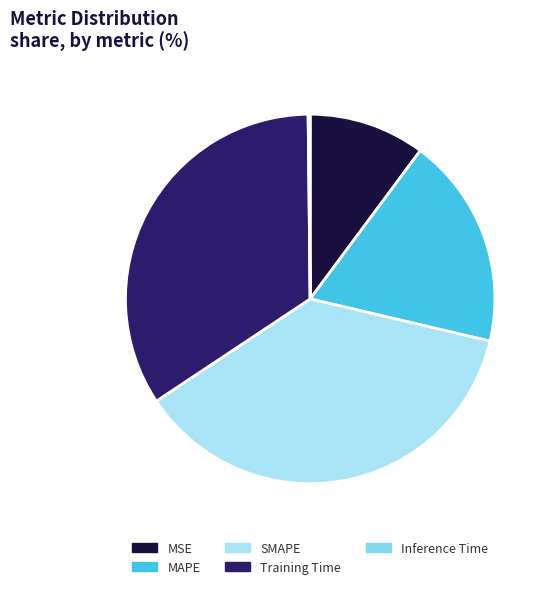

Does Training Time represent more than half of the total?

No